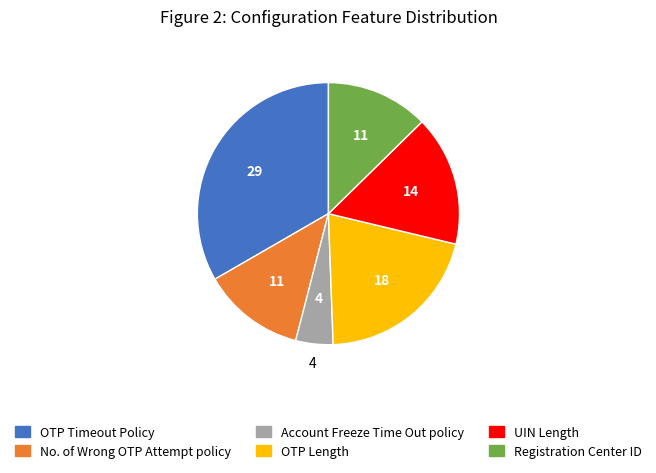

True or false: No. of Wrong OTP Attempt policy accounts for 13% of the total.

True